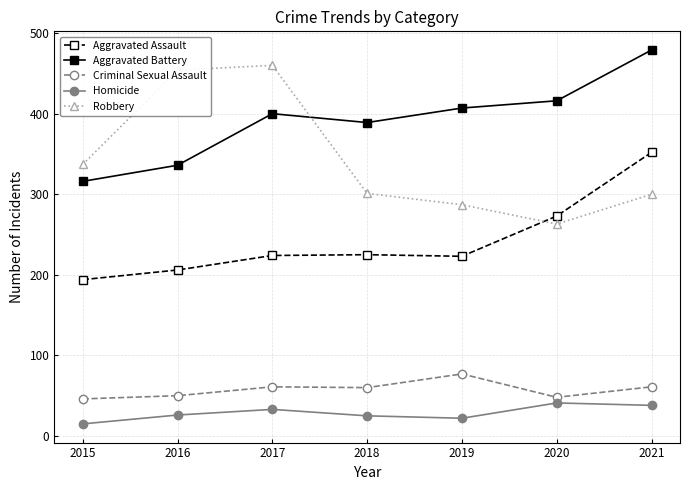

The Homicide series shows 33 at 2017. True or false?

True